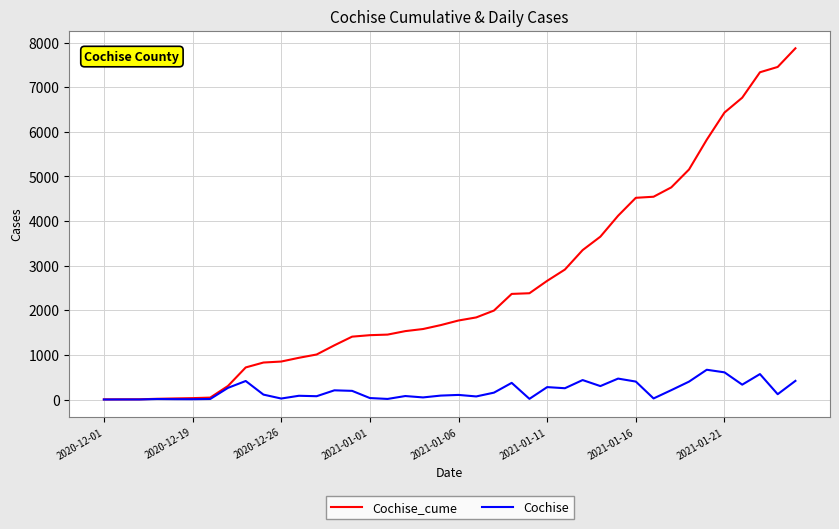

List the series in order of their overall mean, highest first.

Cochise_cume, Cochise